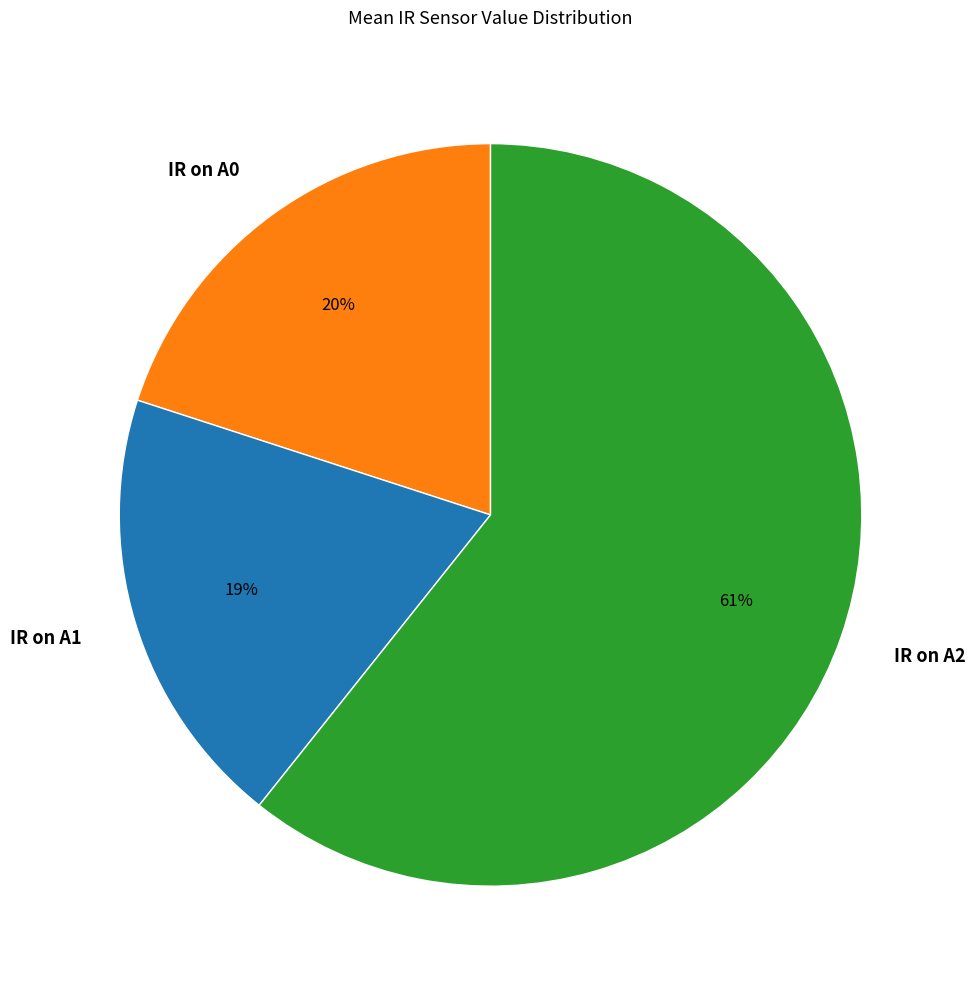

Which category has the smallest portion of the pie?

IR on A1